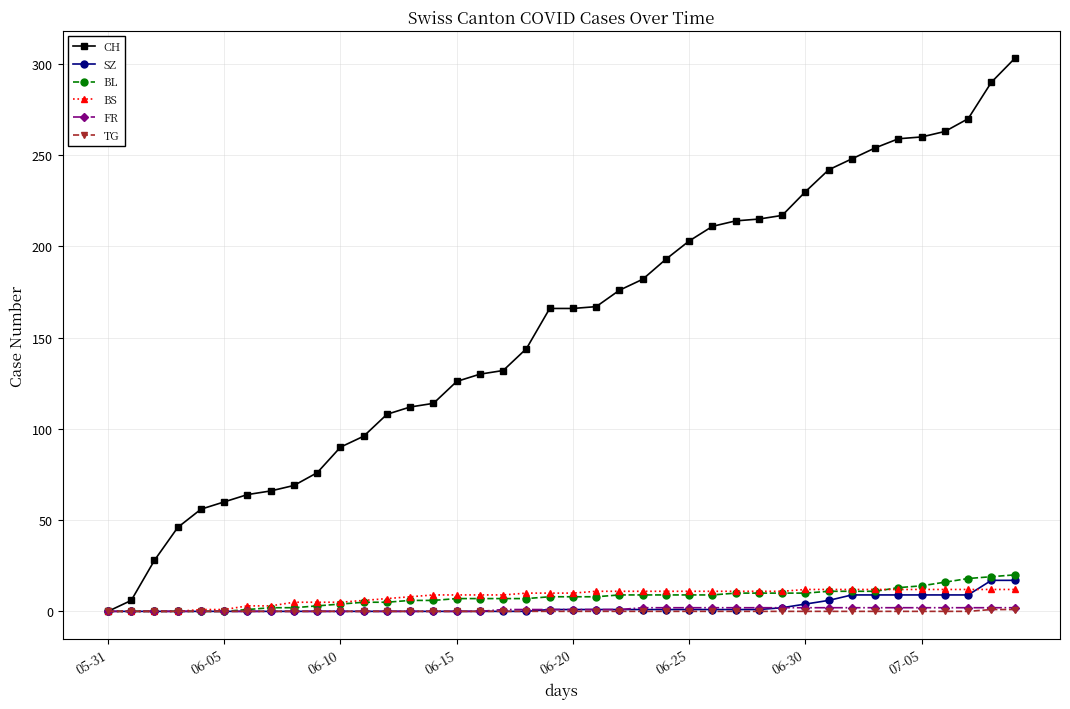

Which series has the widest spread of values?

CH